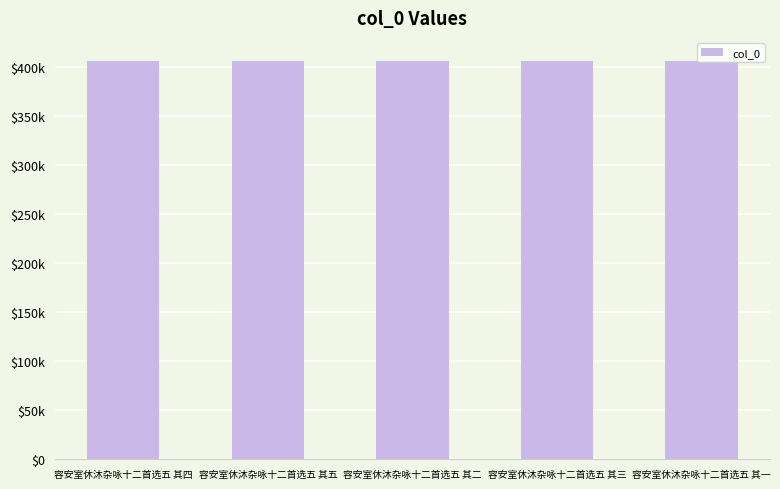

What is the smallest value displayed?

406456